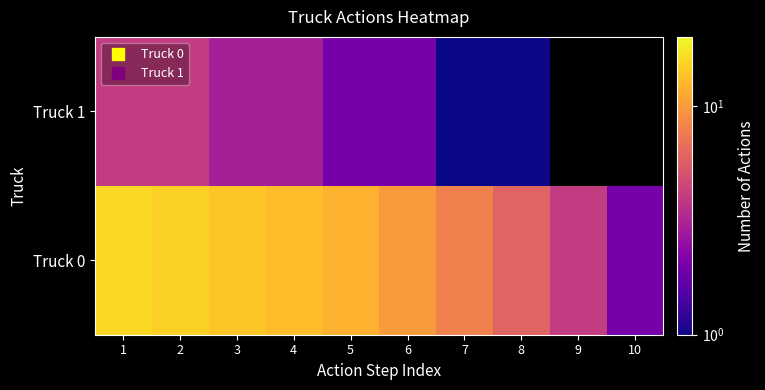

At which category is the sum across all series the highest?

1